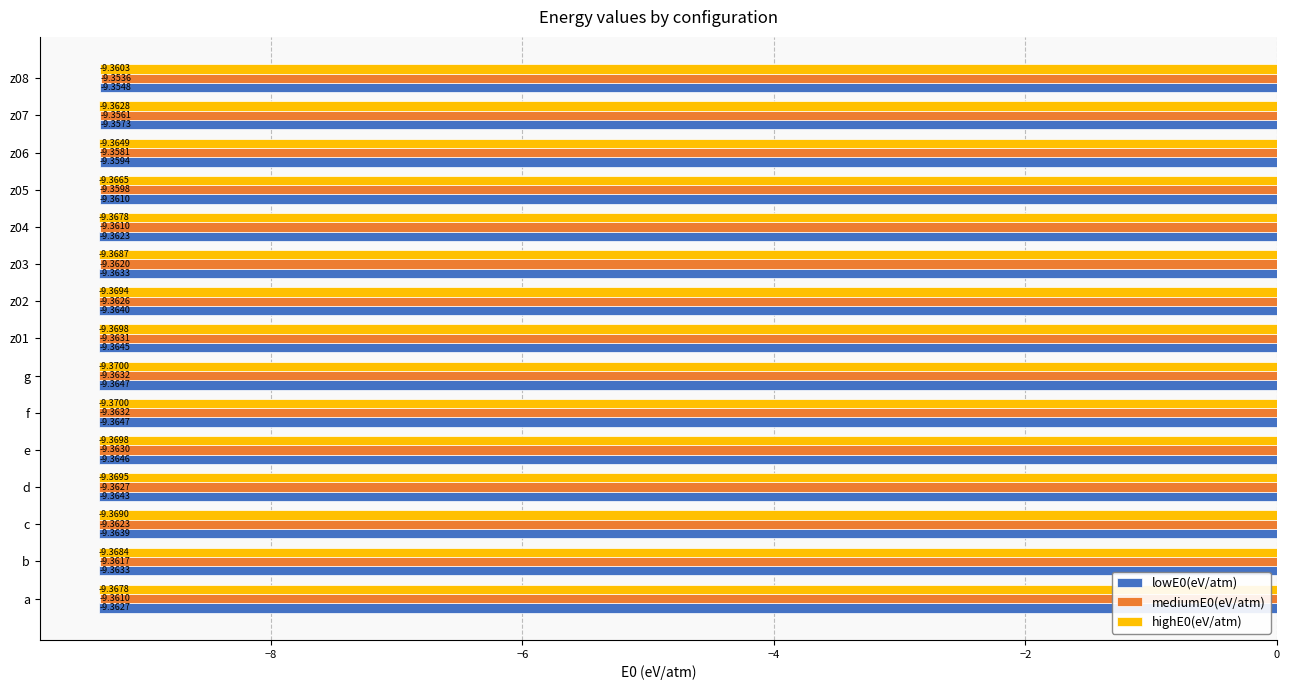

What is the sum of the lowE0(eV/atm) values at d and z08?

-18.7